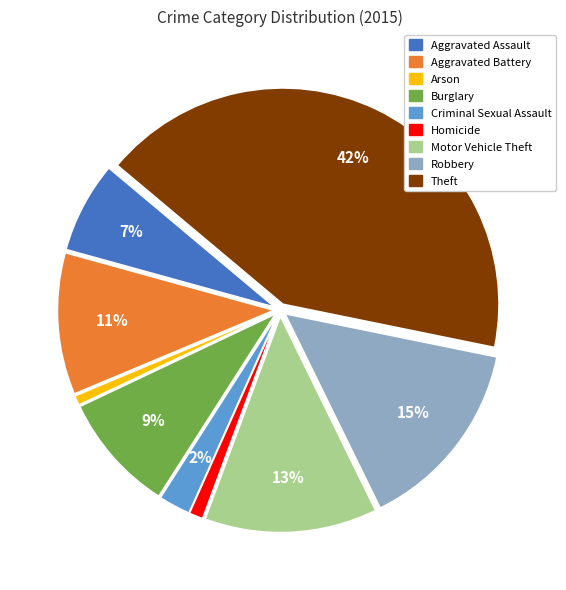

Is the sum of Robbery and Homicide greater than half?

No